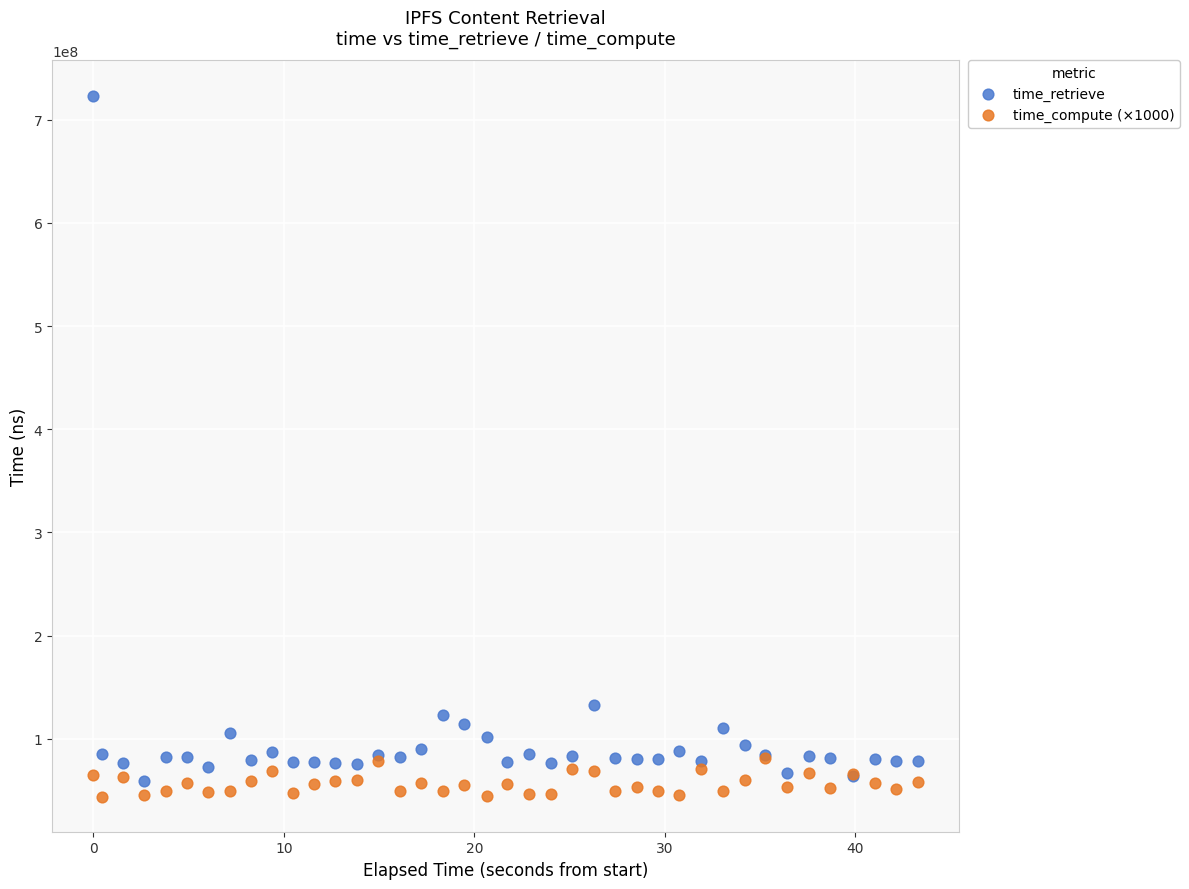

Across all series, what Y value is closest to 383642469?

132332135